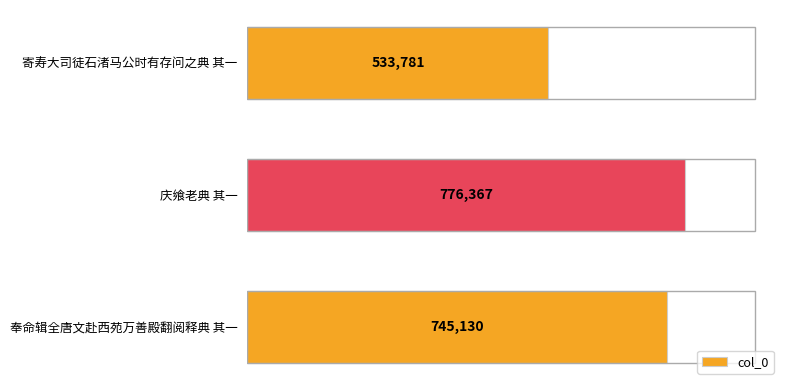

What is the ratio of the value at 寄寿大司徒石渚马公时有存问之典 其一 to the value at 庆飨老典 其一?

0.7